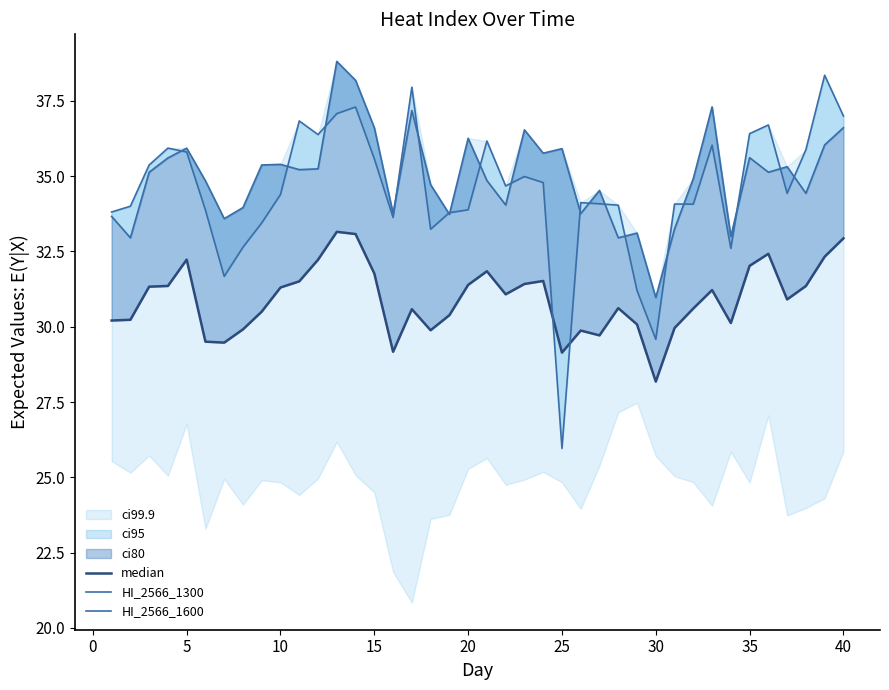

What is the lowest value of the median series?

28.2